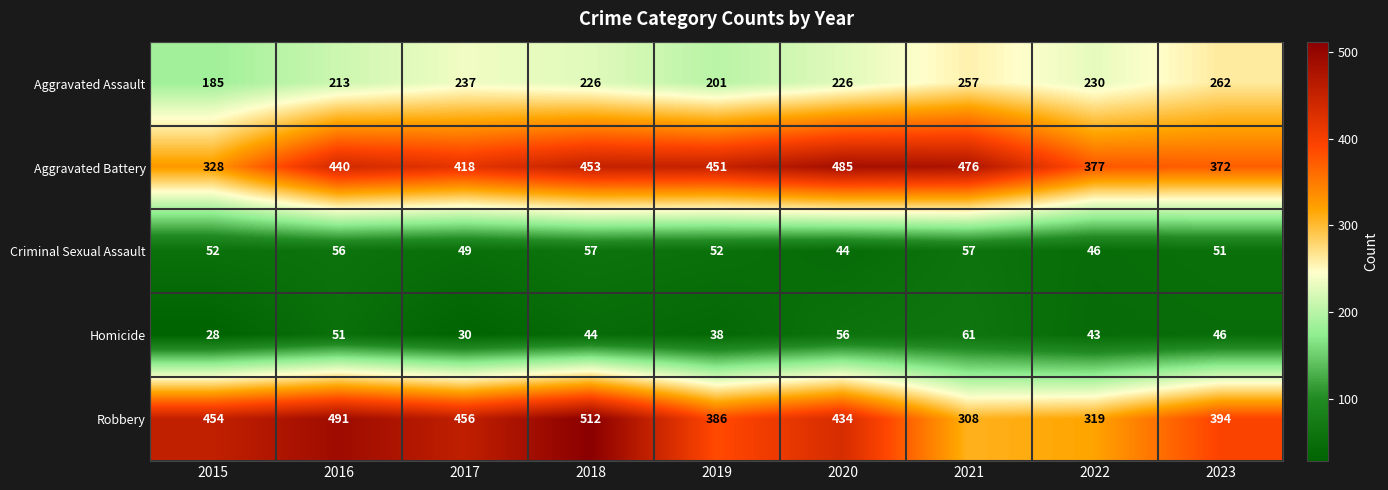

Which series changed the most between 2017 and 2019?

Robbery